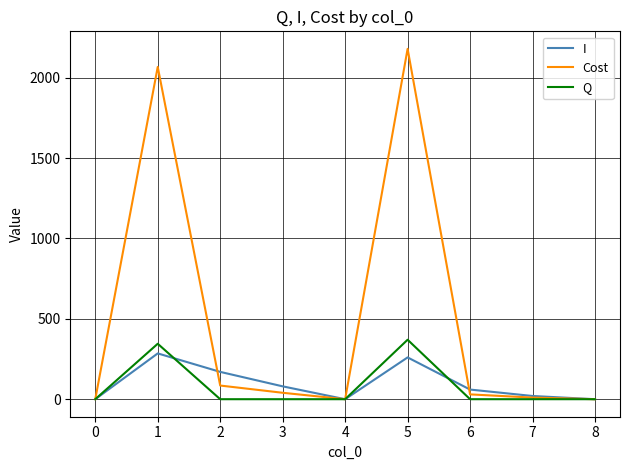

Which series has the largest range (max minus min)?

Cost